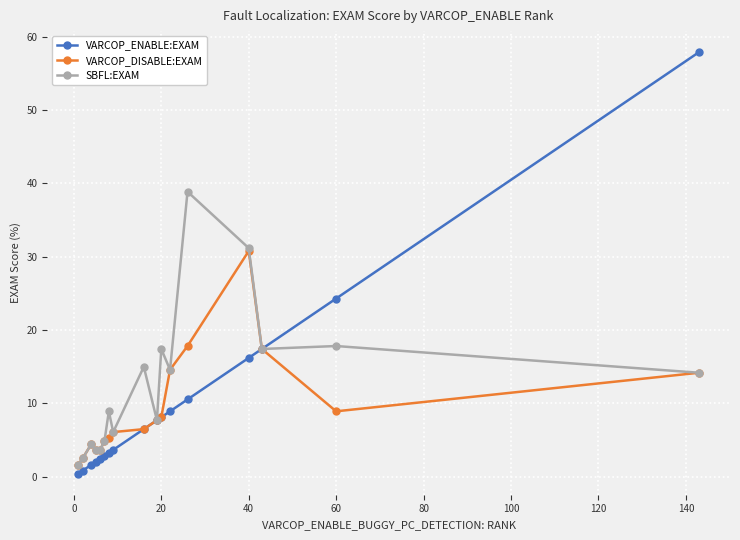

In SBFL:EXAM, how many points are higher than both neighbors (excluding endpoints)?

6